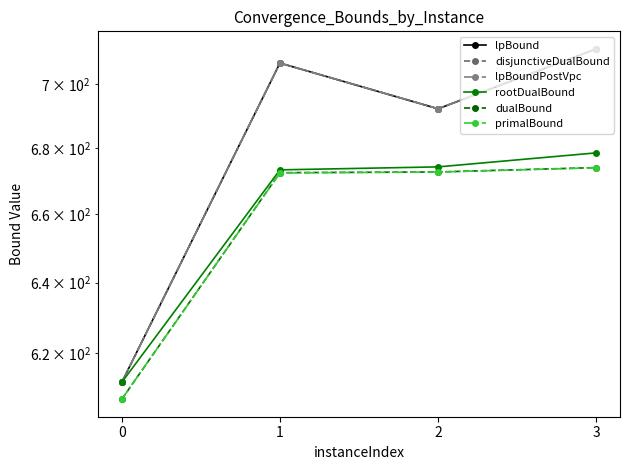

Which series changed the most between 0 and 3?

lpBound